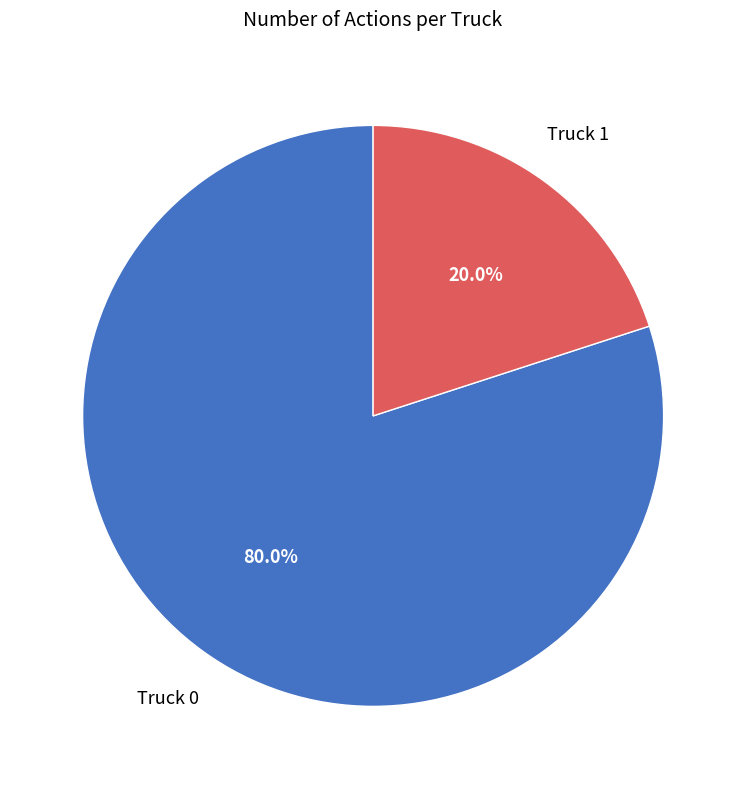

Which slice is the smallest?

Truck 1